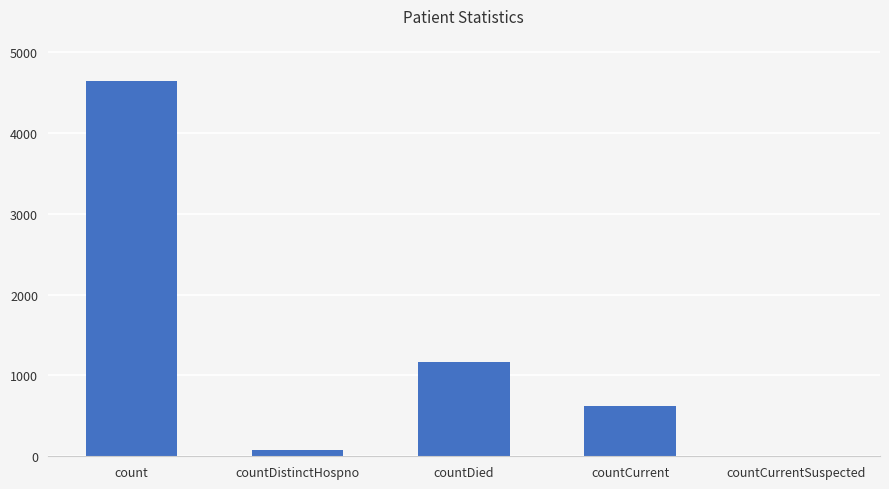

Is it true that the value at countCurrentSuspected is 1718?

False